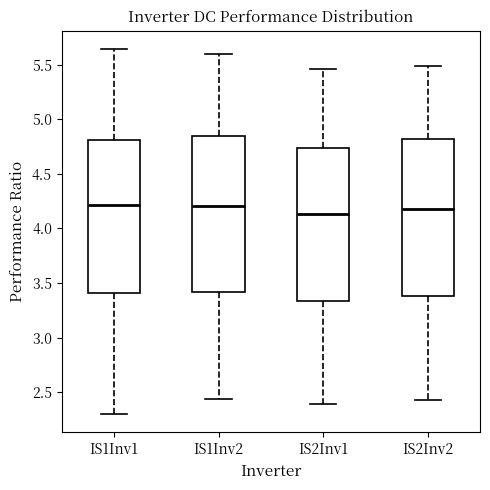

Reading left to right, transcribe this box plot: for each box, give where its median line is, the range the box spans, and where its two whiskers end, as read against the y-axis. The values are not printed on the chart, so give them approximately, as read against the axis.

IS1Inv1: median 4.20, box 3.40 to 4.80, whiskers 2.30 to 5.65
IS1Inv2: median 4.20, box 3.40 to 4.85, whiskers 2.45 to 5.60
IS2Inv1: median 4.15, box 3.35 to 4.75, whiskers 2.40 to 5.45
IS2Inv2: median 4.20, box 3.40 to 4.80, whiskers 2.45 to 5.50